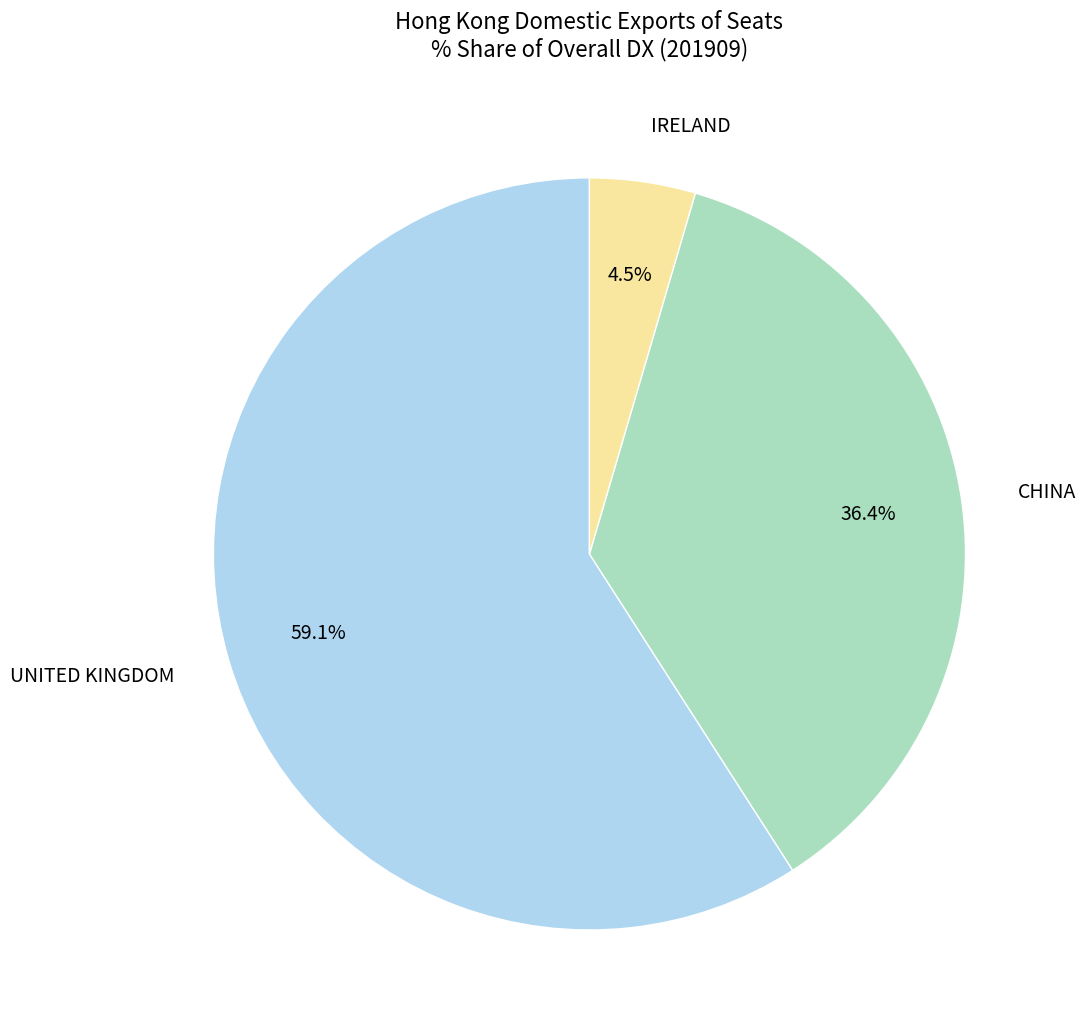

Rank the categories by value from highest to lowest.

UNITED KINGDOM, CHINA, IRELAND